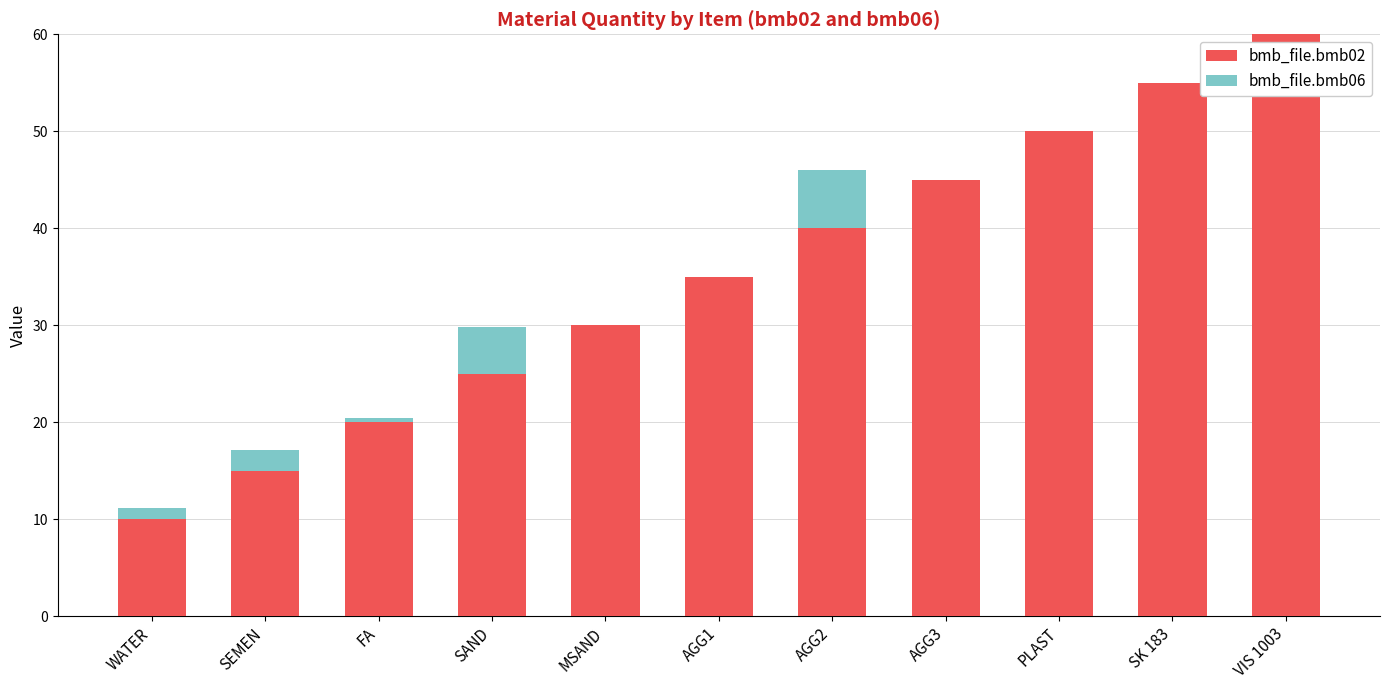

At which category is the sum across all series the highest?

VIS 1003